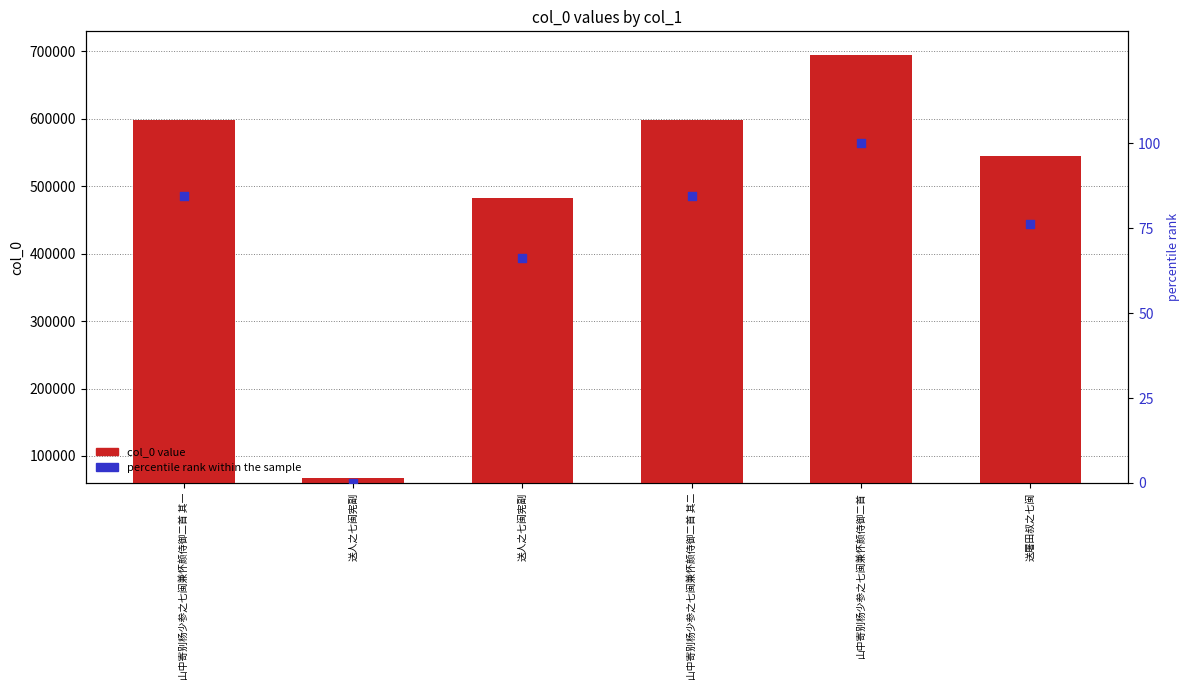

Is the value of col_0 at 山中寄别杨少参之七闽兼怀颜侍御二首 其一 greater than the value of percentile rank within the sample at 山中寄别杨少参之七闽兼怀颜侍御二首 其二?

Yes